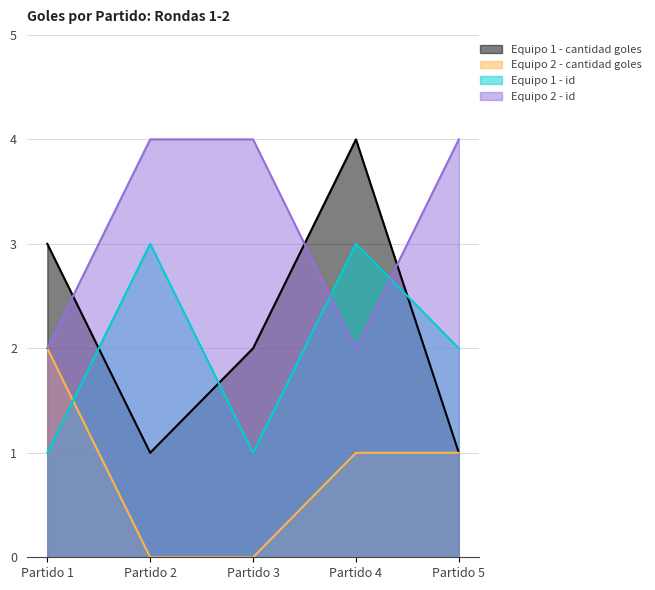

True or false: Equipo 1 - cantidad goles has more than 1 points higher than both neighbors.

False